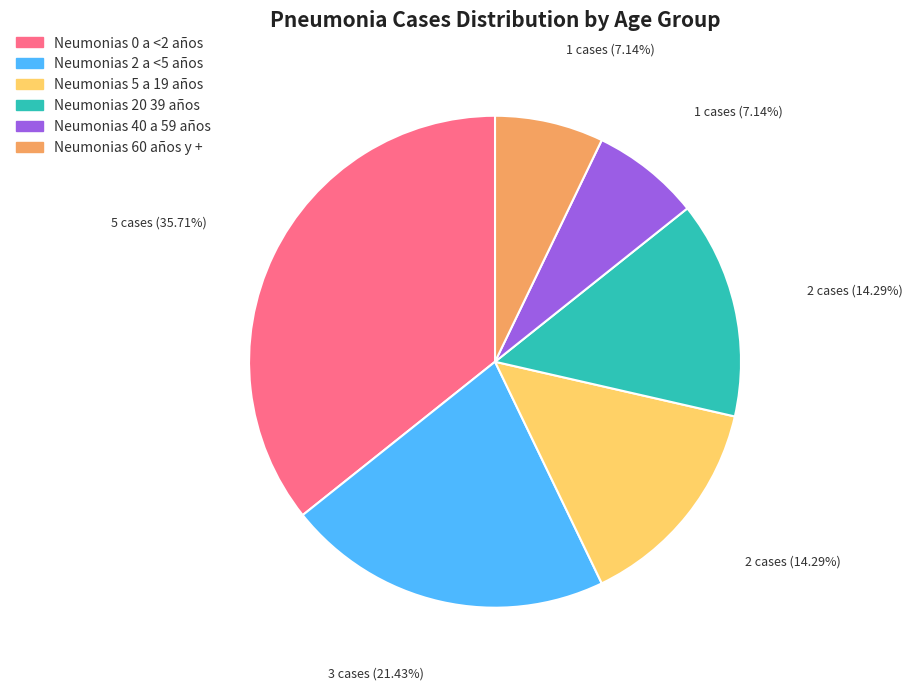

True or false: Neumonias 60 años y + accounts for 7% of the total.

True